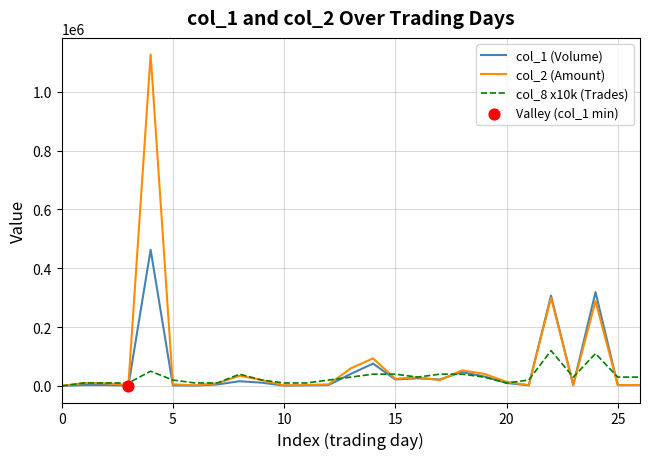

What is the greatest value displayed?

1126870